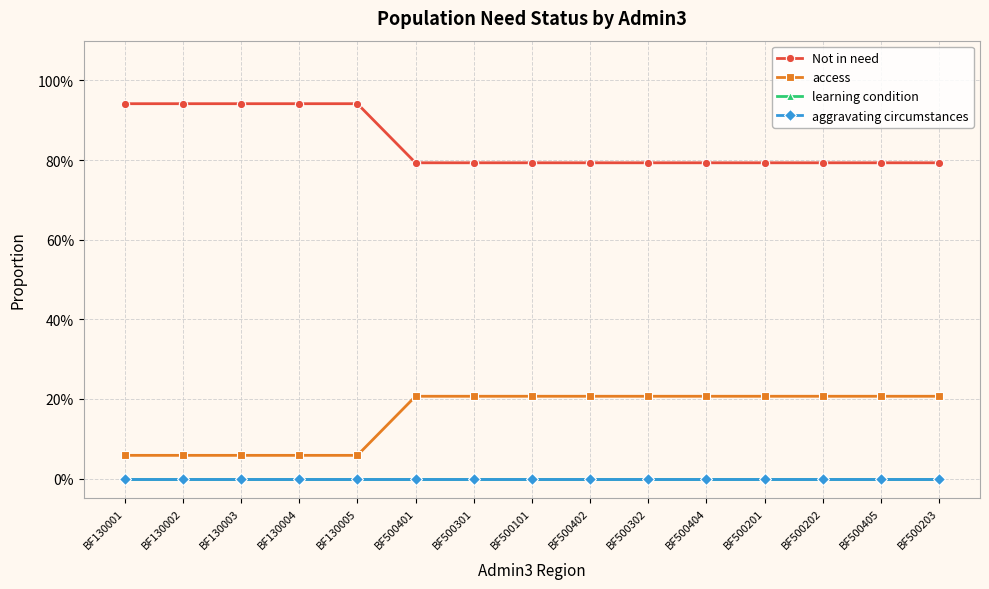

Which series changed the most between BF500402 and BF500404?

Not in need